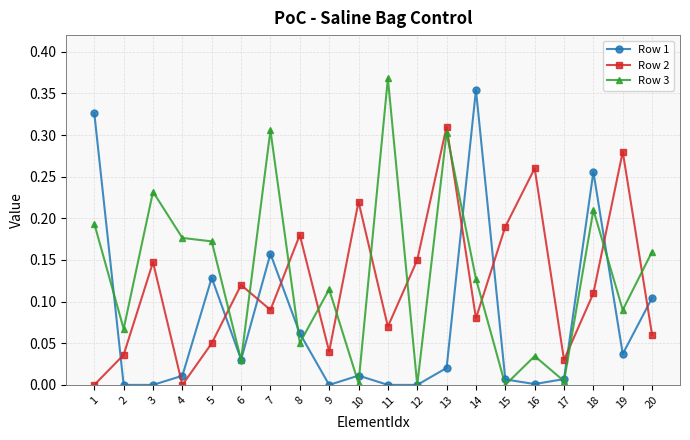

Which category has the highest value in the Row 1 series?

14